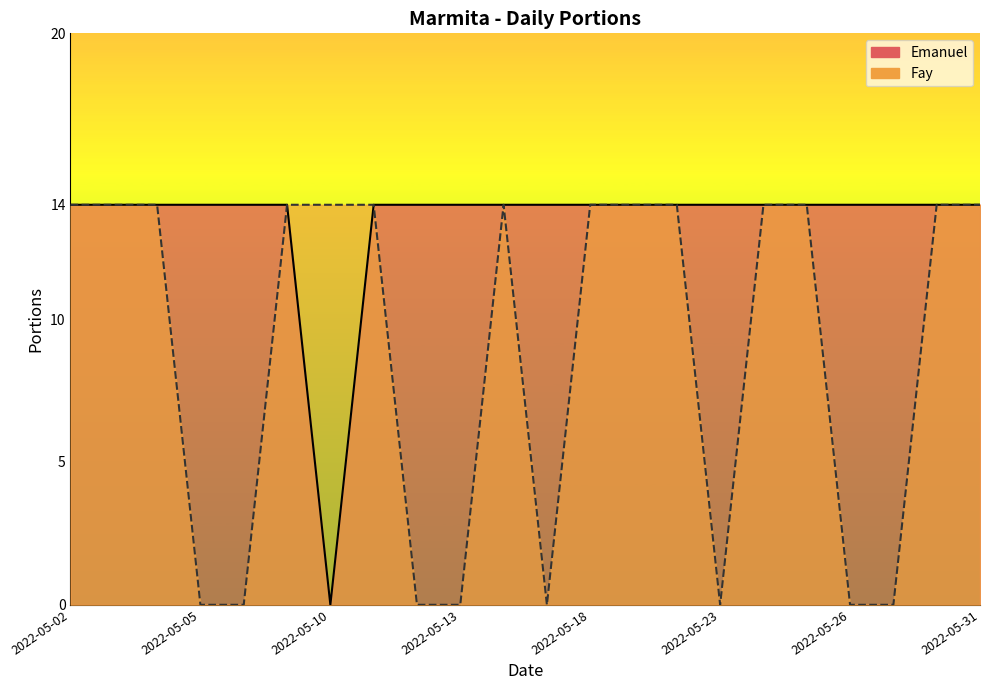

True or false: Fay and Emanuel cross at least once.

False